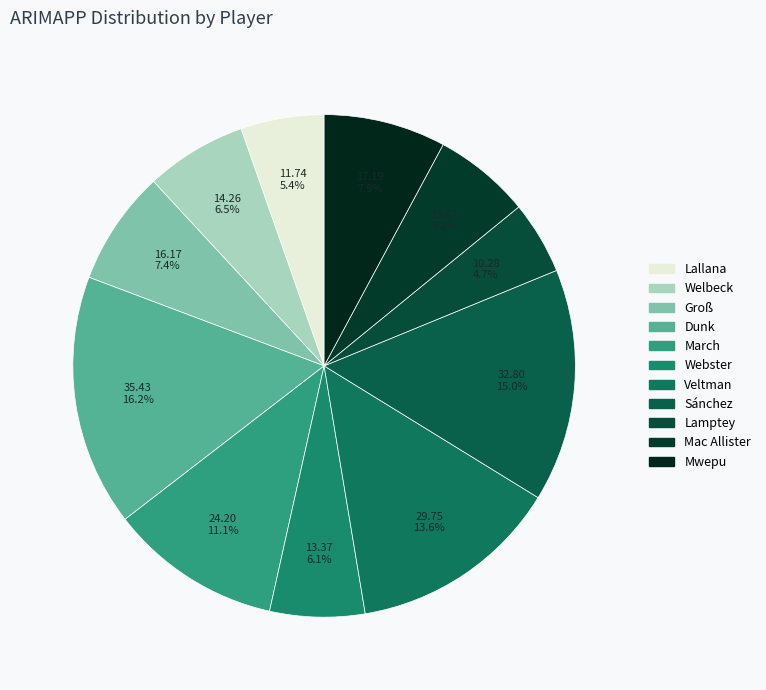

Is it true that Welbeck is 1% of the pie?

False